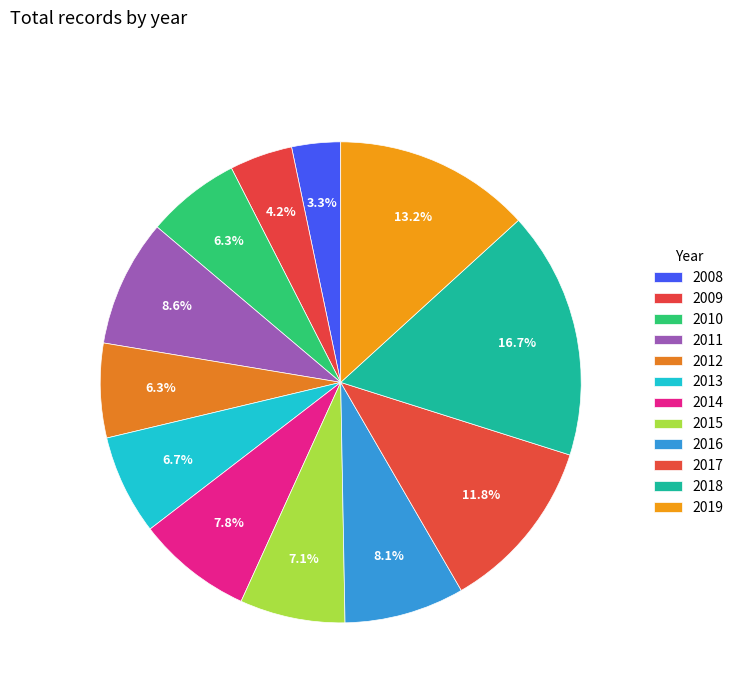

How many slices are in this pie chart?

12